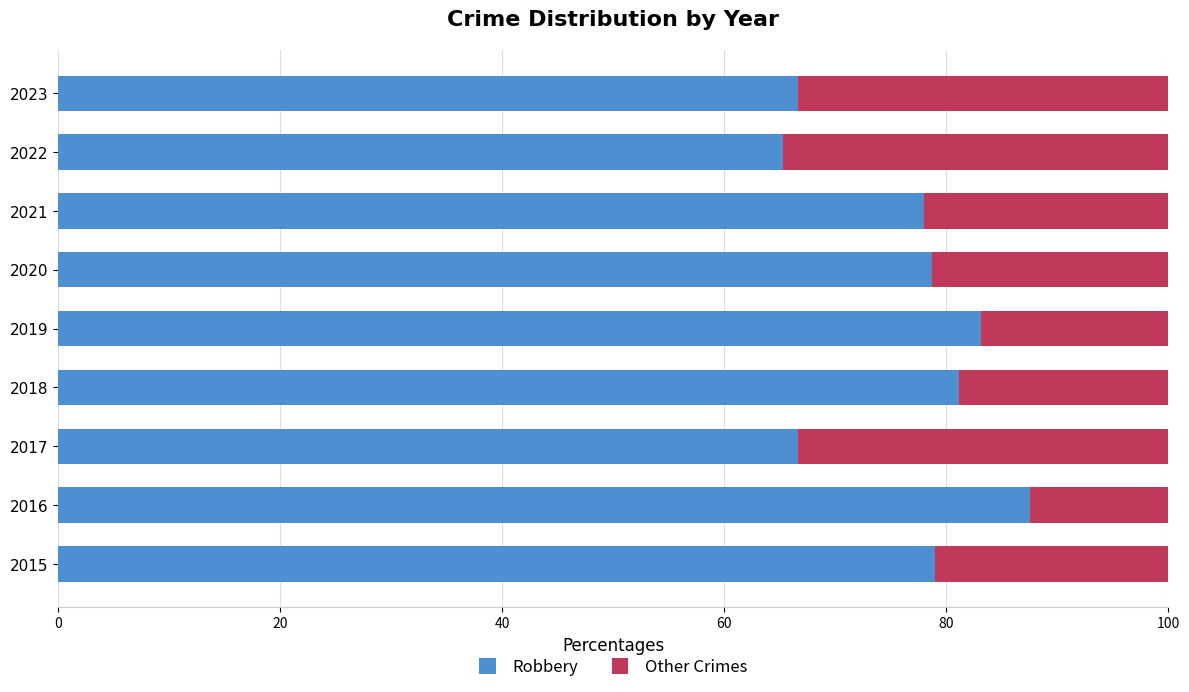

How many distinct data groups are displayed?

2